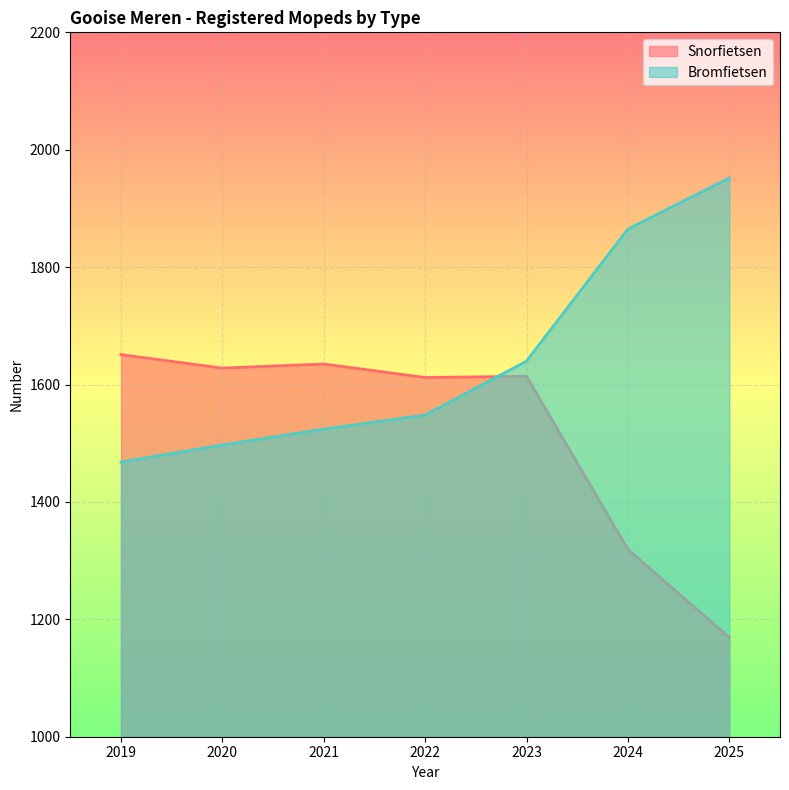

Does the chart display data point markers on the line(s)?

No